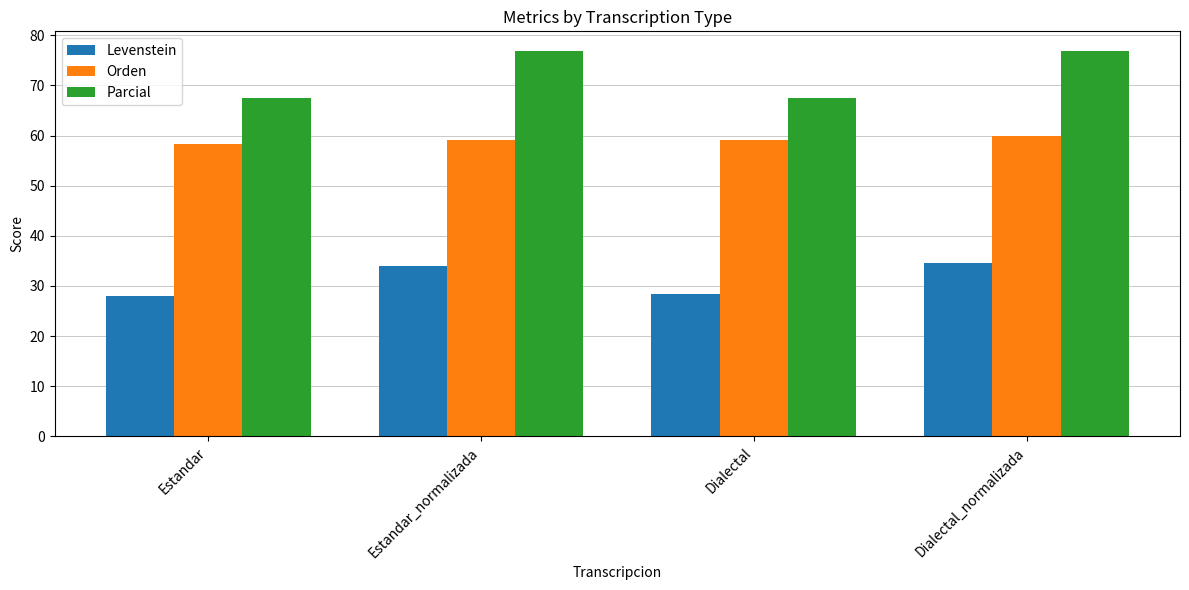

Reading right to left, extract all data points from this chart.

Levenstein: 34.5	28.5	33.9	28.1
Orden: 60.0	59.1	59.1	58.2
Parcial: 76.9	67.5	76.9	67.5